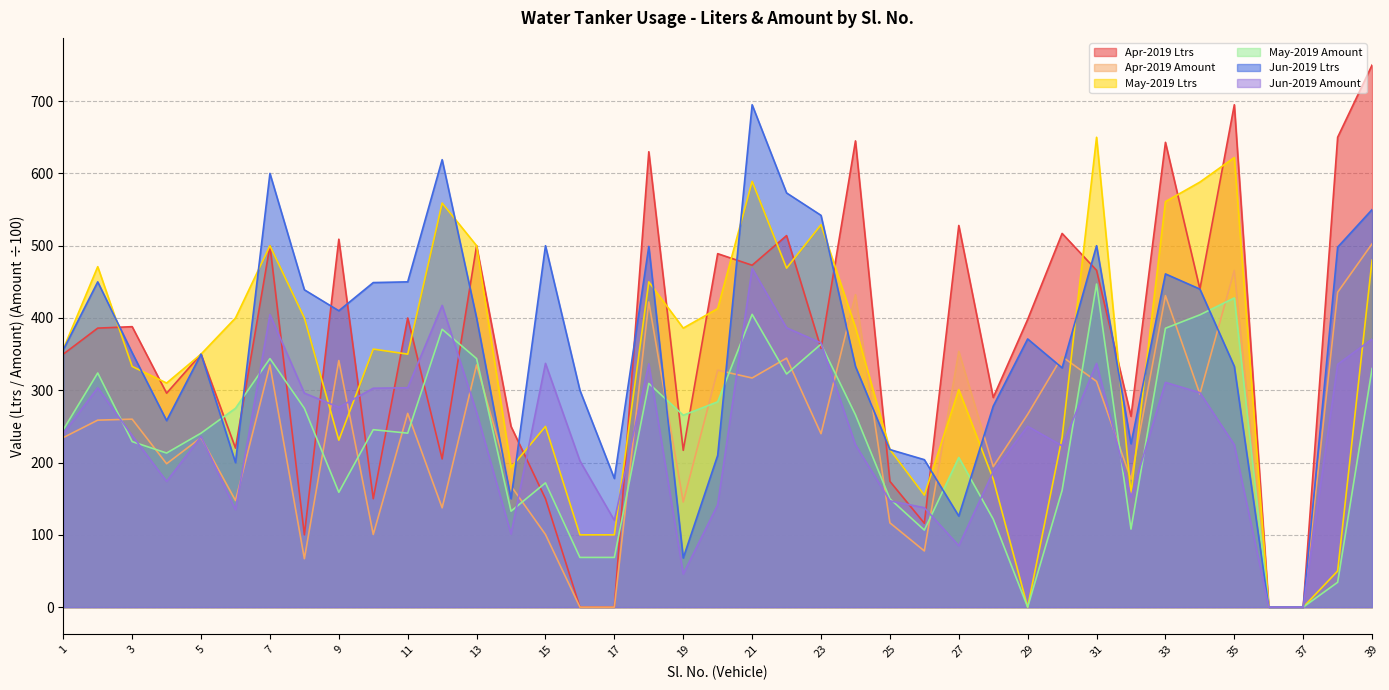

At which category does Jun-2019 Amount reach its first local peak?

2